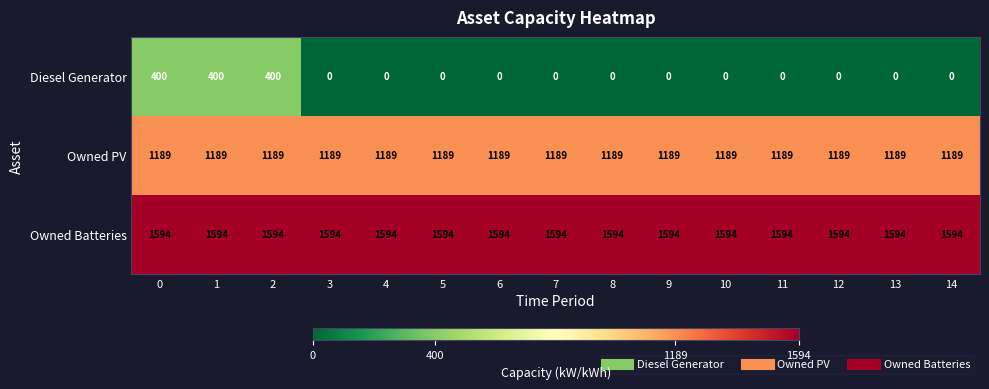

Is it true that Owned Batteries equals 2730 at 7?

False